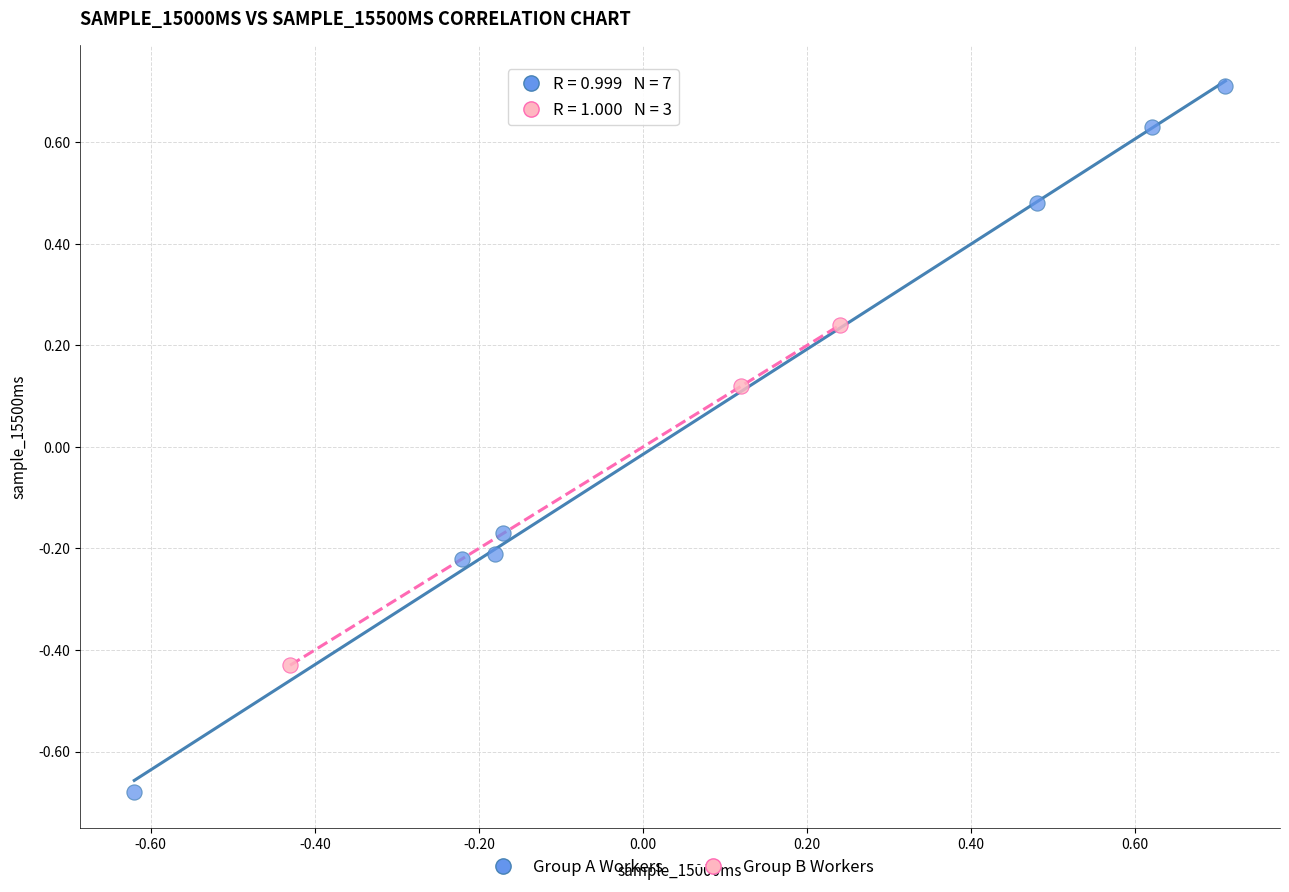

Which series reaches the maximum Y coordinate?

Group A Workers